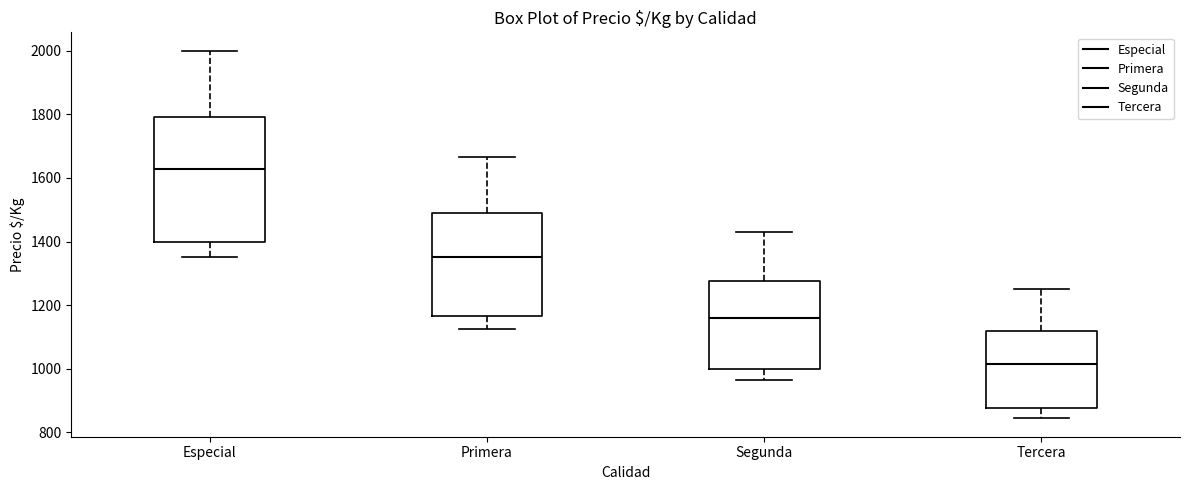

Reading left to right, read every box against the y-axis: the position of its median line, the range the box covers, and the ends of its whiskers. The values are not printed on the chart, so give them approximately, as read against the axis.

Especial: median 1620, box 1400 to 1800, whiskers 1360 to 2000
Primera: median 1360, box 1160 to 1480, whiskers 1120 to 1660
Segunda: median 1160, box 1000 to 1280, whiskers 960 to 1420
Tercera: median 1020, box 880 to 1120, whiskers 840 to 1260